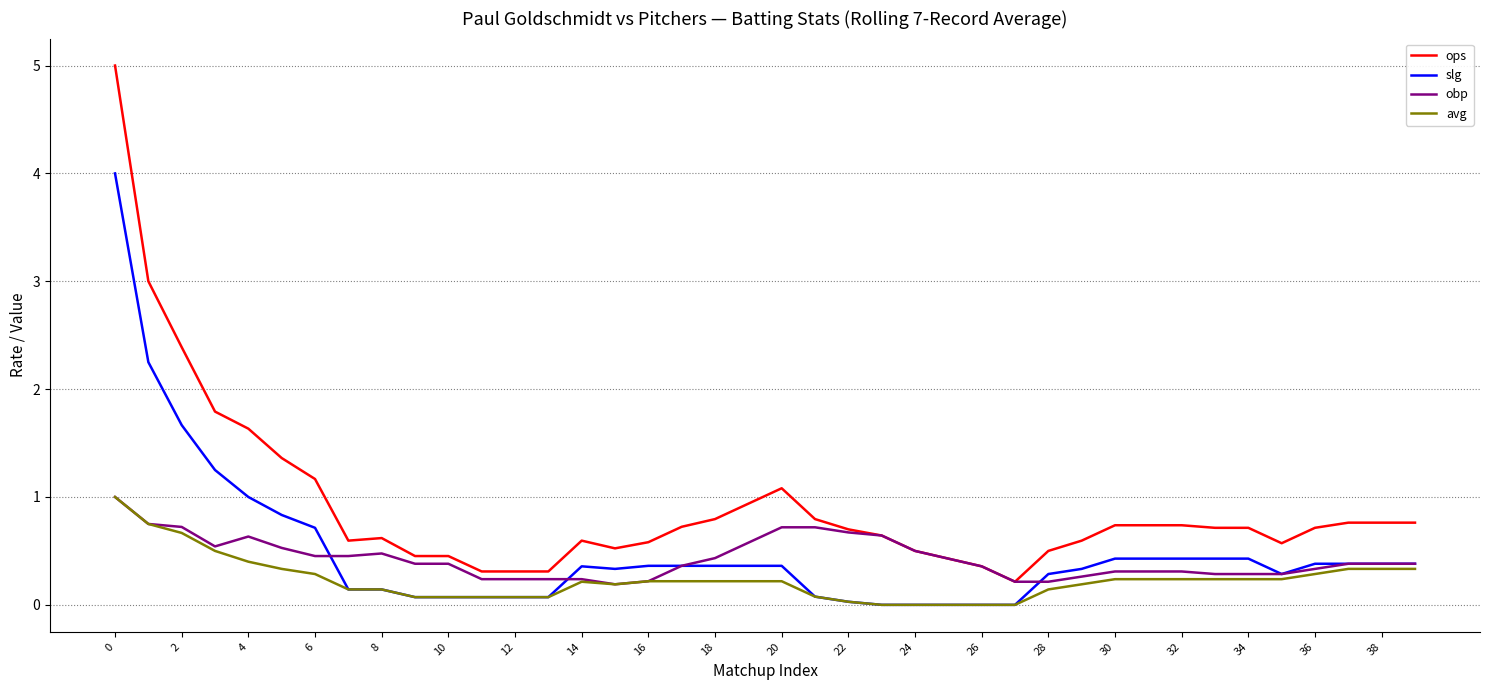

True or false: ops and avg intersect in this chart.

False